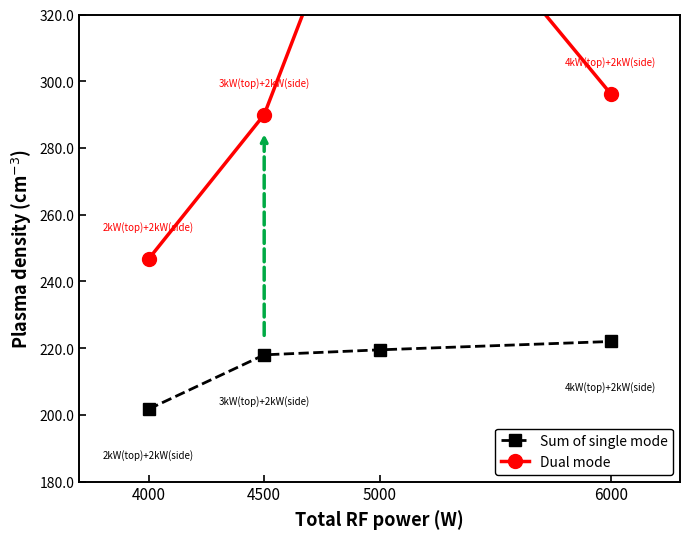

Is the value of Dual mode at 6000 greater than the value of Sum of single mode at 4500?

Yes